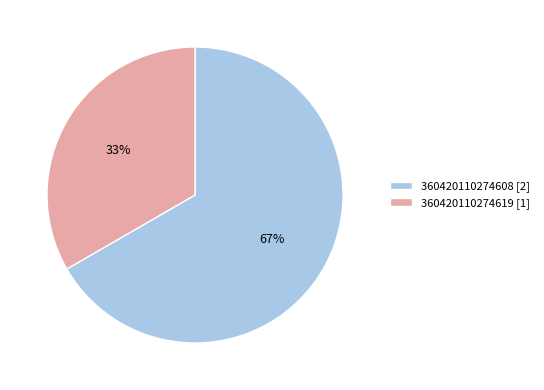

What is the ratio of the value at 360420110274619 [1] to the value at 360420110274608 [2]?

0.5